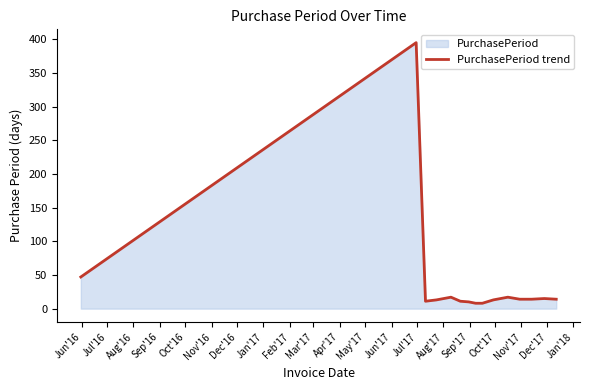

What is the maximum value shown in the chart?

395